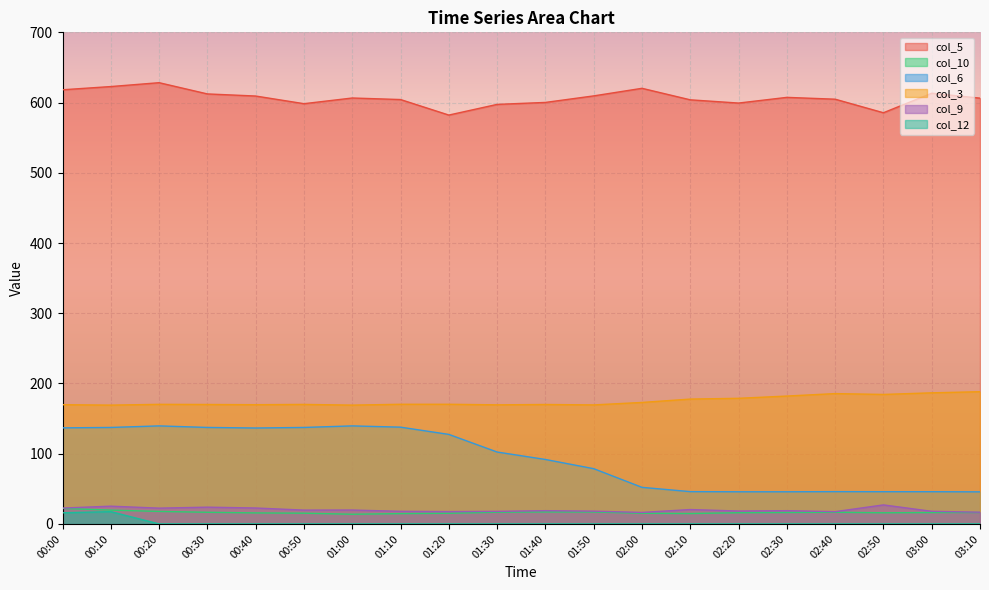

How many values in the col_9 series exceed 18?

13